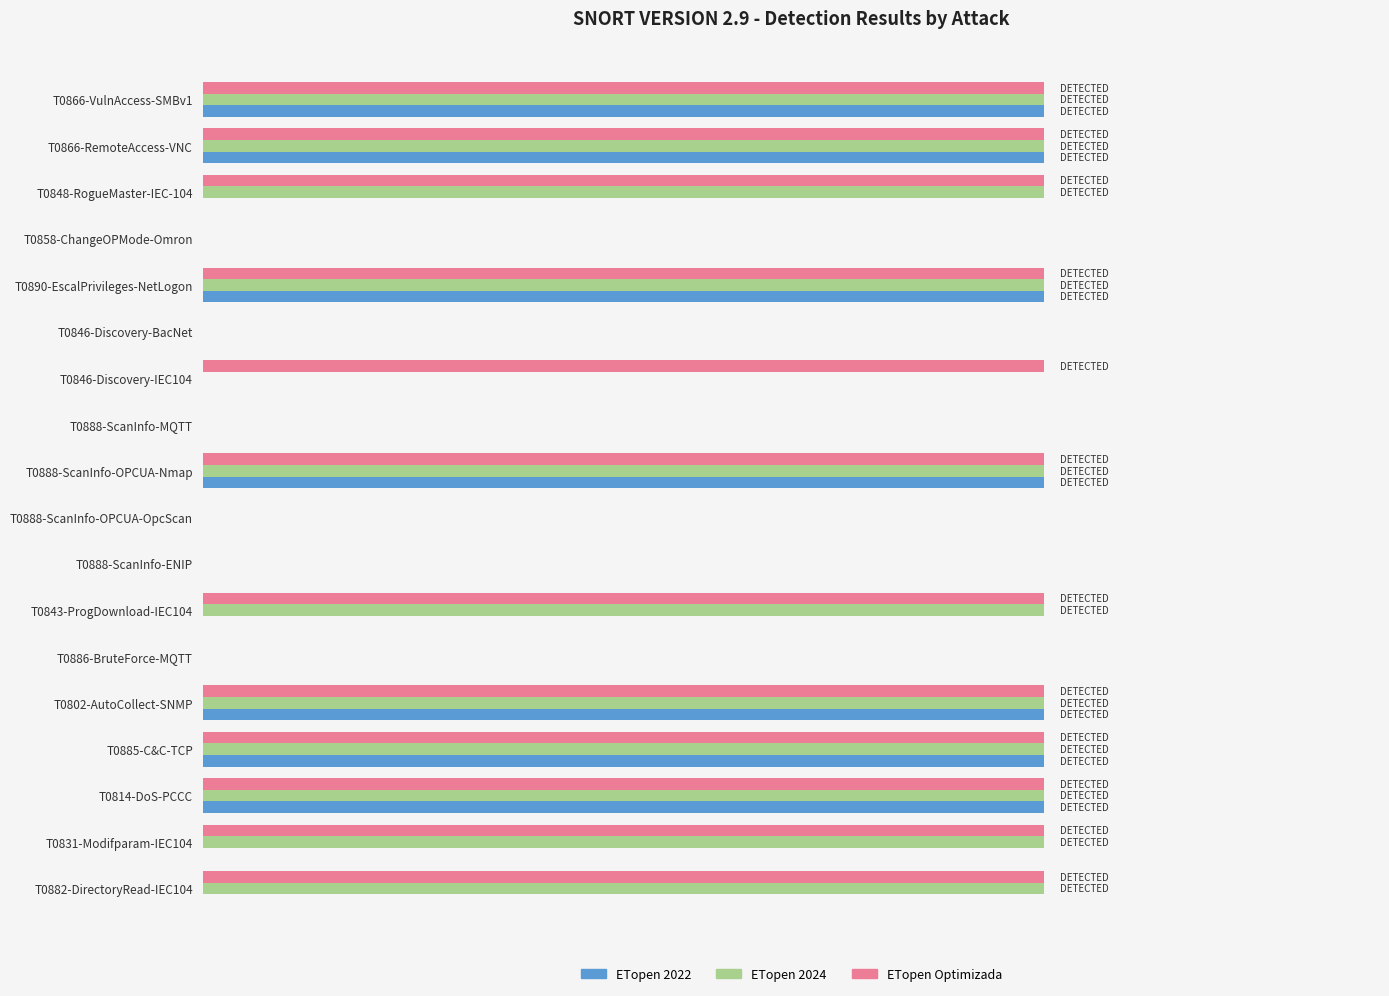

Rank the series by their average value, from highest to lowest.

ETopen Optimizada, ETopen 2024, ETopen 2022